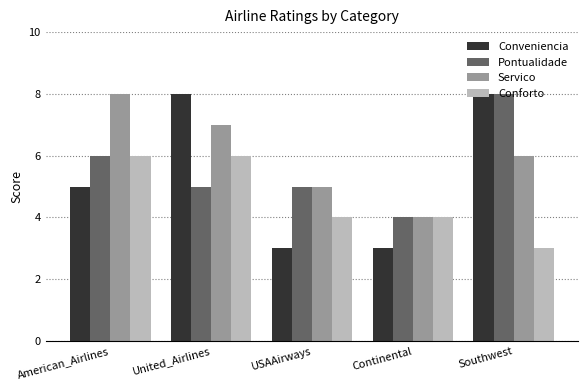

What is the minimum value shown in the chart?

3